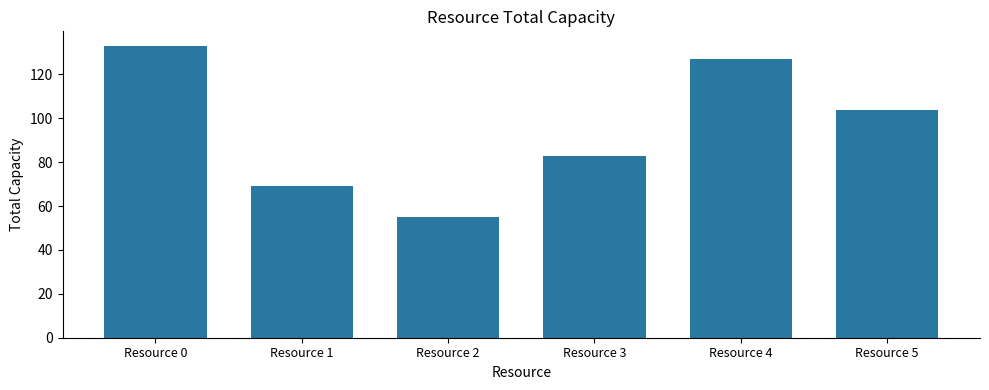

Count the number of data series in this chart.

1